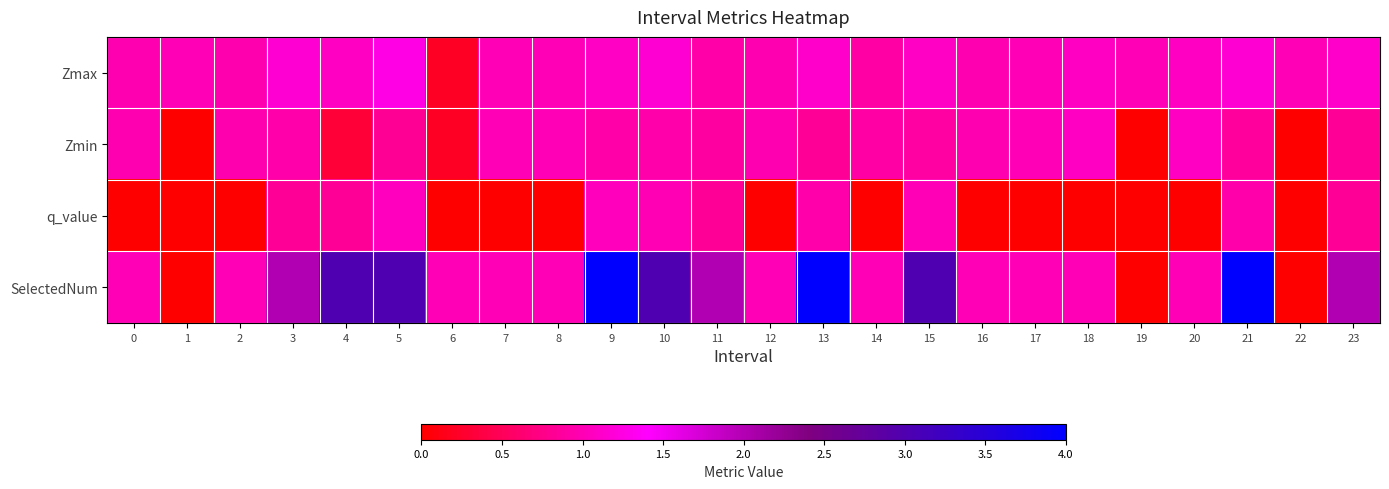

Reading left to right, what are all the values shown in this chart?

Zmax: 0=1.0	1=1.0	2=1.0	3=1.2	4=1.1	5=1.3	6=0.2	7=1.0	8=1.0	9=1.1	10=1.2	11=0.9	12=1.0	13=1.1	14=0.9	15=1.1	16=1.0	17=1.0	18=1.1	19=1.0	20=1.1	21=1.2	22=1.0	23=1.1
Zmin: 0=1.0	1=0.0	2=1.0	3=0.9	4=0.3	5=0.8	6=0.2	7=1.0	8=1.0	9=0.9	10=0.9	11=0.9	12=1.0	13=0.8	14=0.9	15=0.9	16=1.0	17=1.0	18=1.1	19=0.0	20=1.1	21=0.9	22=0.0	23=0.8
q_value: 0=0.0	1=0.0	2=0.0	3=0.8	4=0.8	5=1.1	6=0.0	7=0.0	8=0.0	9=1.0	10=1.0	11=0.8	12=0.0	13=0.9	14=0.0	15=1.0	16=0.0	17=0.0	18=0.0	19=0.0	20=0.0	21=0.9	22=0.0	23=0.8
SelectedNum: 0=1.0	1=0.0	2=1.0	3=2.0	4=3.0	5=3.0	6=1.0	7=1.0	8=1.0	9=4.0	10=3.0	11=2.0	12=1.0	13=4.0	14=1.0	15=3.0	16=1.0	17=1.0	18=1.0	19=0.0	20=1.0	21=4.0	22=0.0	23=2.0